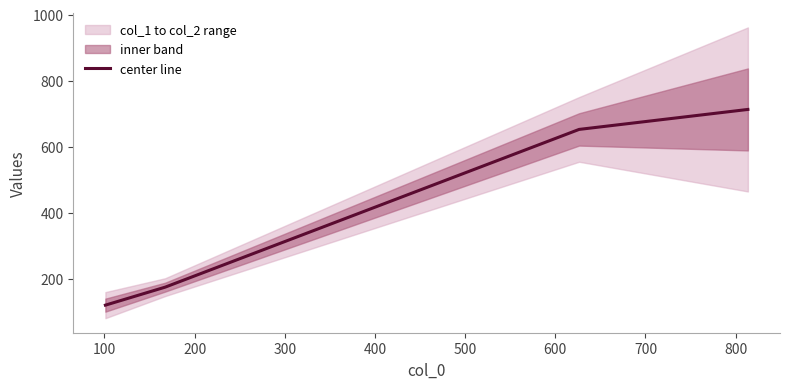

Count the number of values greater than 652.

1